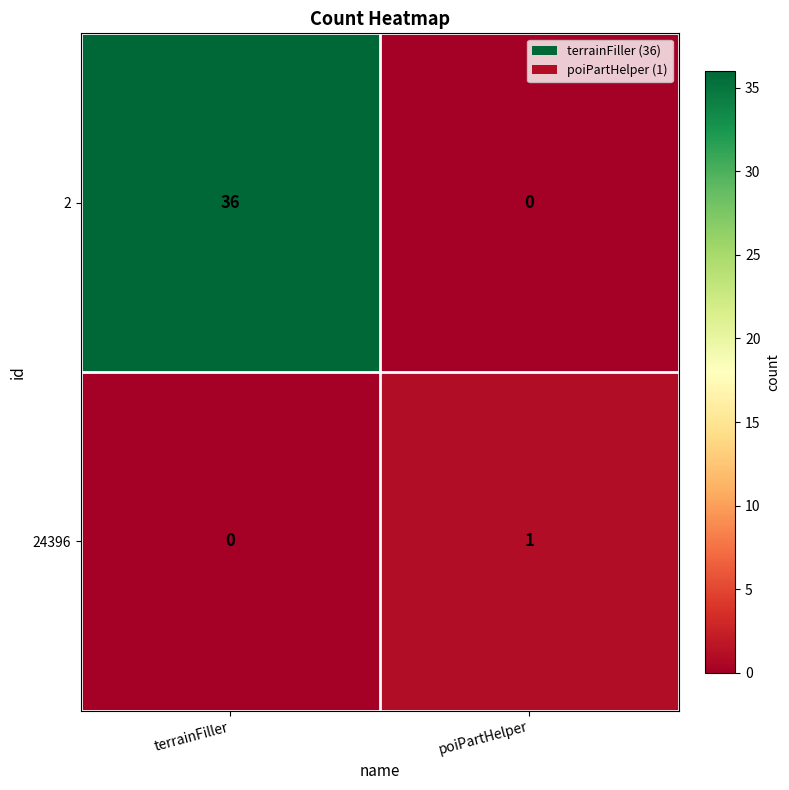

At which label does 24396 reach its minimum?

terrainFiller